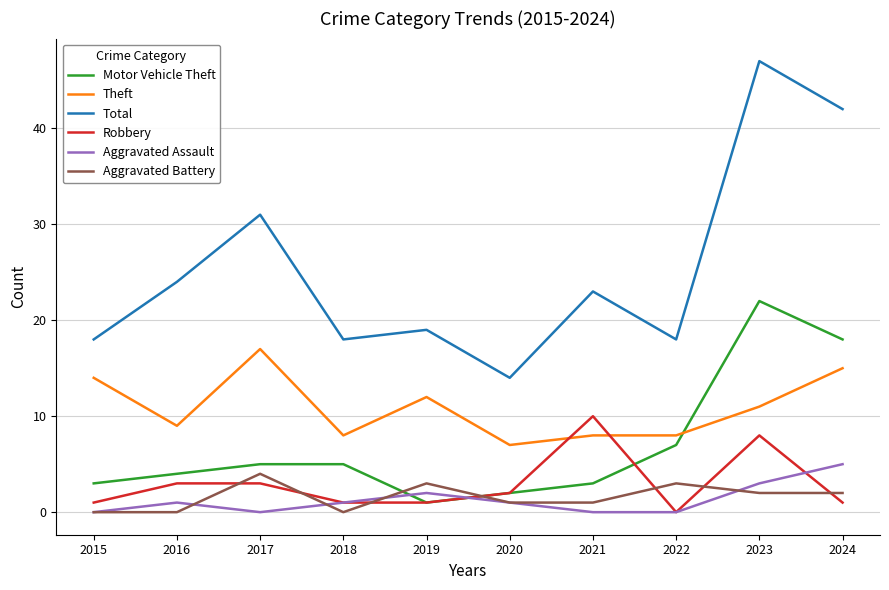

Is it true that Theft equals 5 at 2019?

False